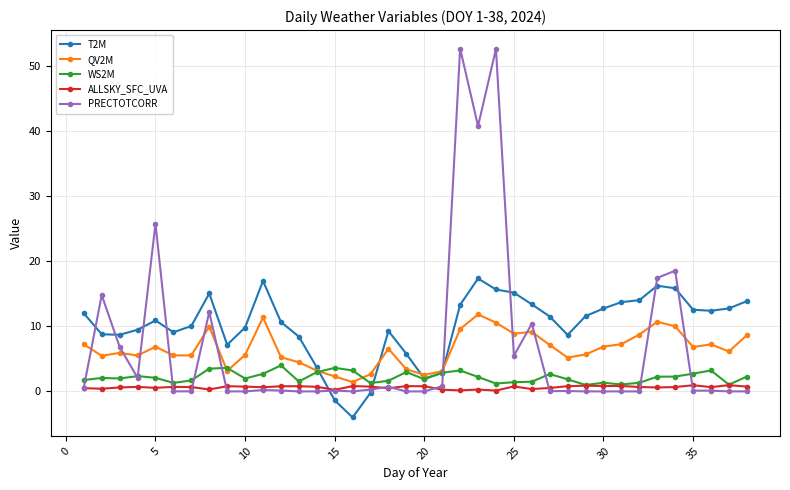

What is the greatest value displayed?

52.7